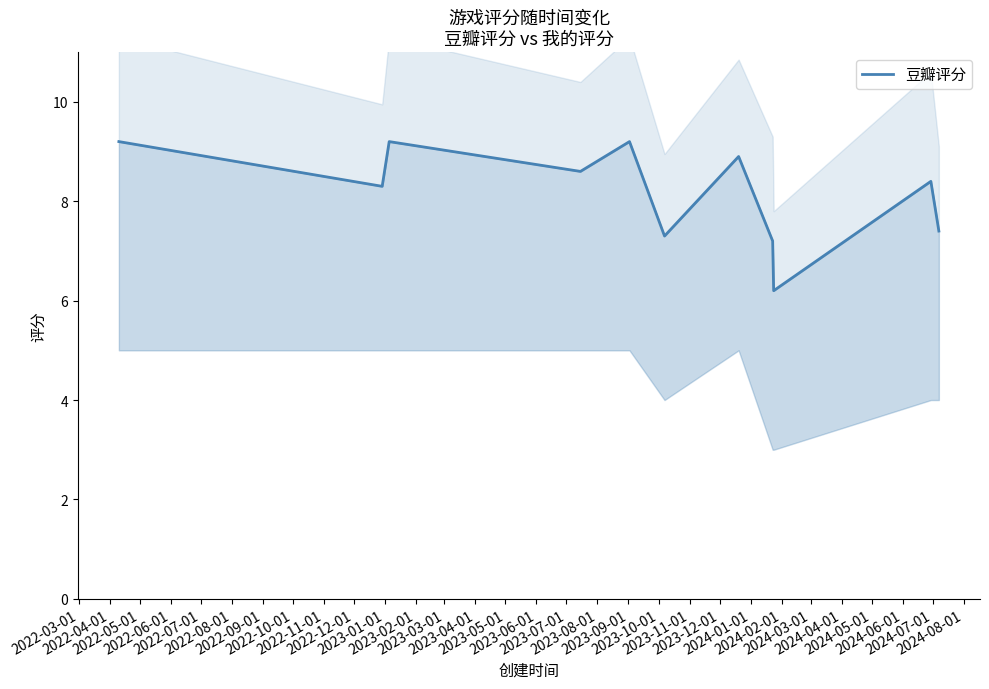

Between 2022-09-01 and 2022-05-01, which is larger?

2022-05-01